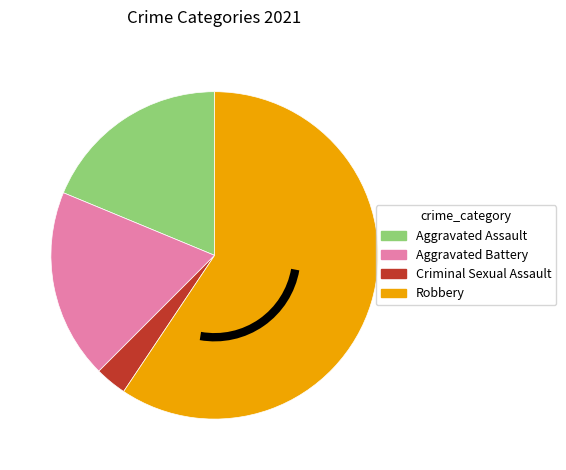

Which slice represents more than half of the pie?

Robbery